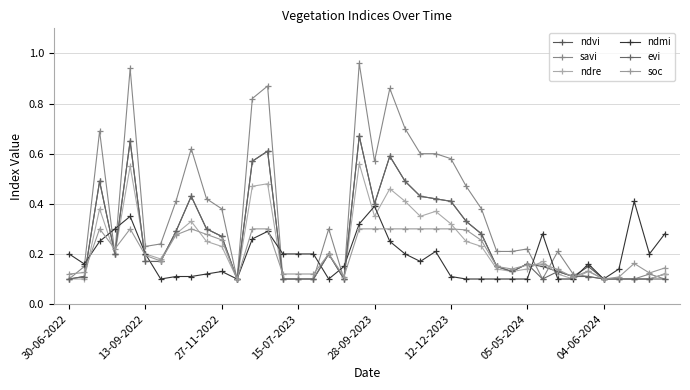

Which series has the largest total across all categories?

savi